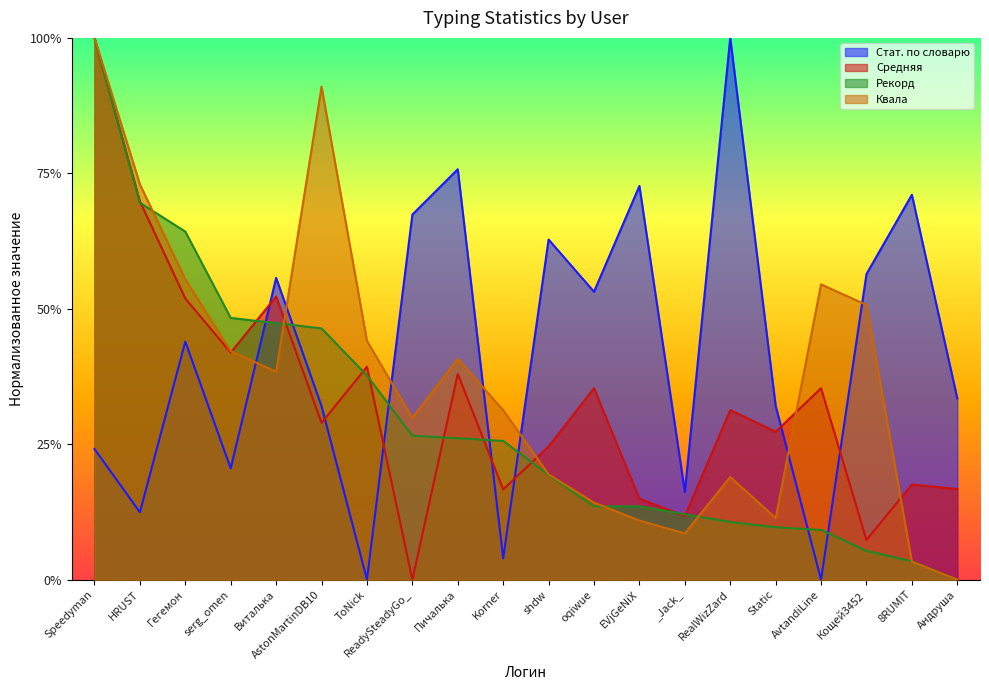

True or false: Рекорд has a value of 0.2 at EVjGeNiX.

False